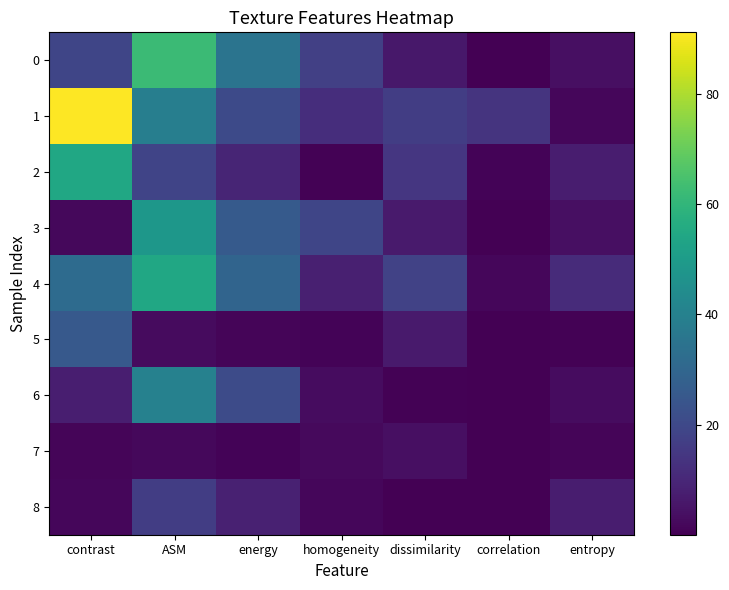

Reading left to right, list all the values displayed in this chart.

0: contrast=19.1	ASM=62.3	energy=34.9	homogeneity=17.3	dissimilarity=5.9	correlation=0.1	entropy=3.9
1: contrast=91.2	ASM=39.1	energy=20.3	homogeneity=11.8	dissimilarity=16.6	correlation=13.7	entropy=1.6
2: contrast=54.4	ASM=18.6	energy=9.4	homogeneity=0.7	dissimilarity=14.4	correlation=1.0	entropy=7.3
3: contrast=1.8	ASM=48.2	energy=25.7	homogeneity=19.0	dissimilarity=6.5	correlation=0.0	entropy=3.9
4: contrast=32.0	ASM=54.2	energy=29.5	homogeneity=7.9	dissimilarity=18.1	correlation=1.8	entropy=11.1
5: contrast=25.6	ASM=2.6	energy=1.3	homogeneity=1.0	dissimilarity=6.8	correlation=0.1	entropy=0.5
6: contrast=7.6	ASM=40.1	energy=20.9	homogeneity=2.9	dissimilarity=0.6	correlation=0.1	entropy=3.2
7: contrast=1.4	ASM=2.1	energy=1.1	homogeneity=2.5	dissimilarity=3.7	correlation=0.1	entropy=1.2
8: contrast=1.5	ASM=16.7	energy=8.4	homogeneity=1.7	dissimilarity=0.0	correlation=0.1	entropy=7.4